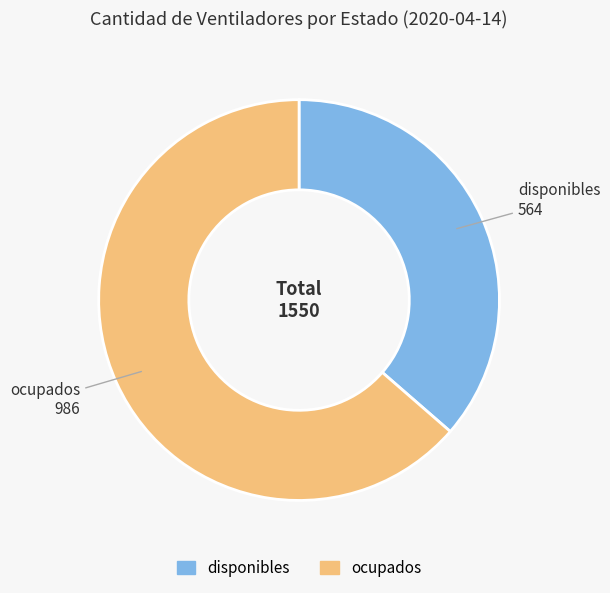

Between ocupados and disponibles, which is larger?

ocupados